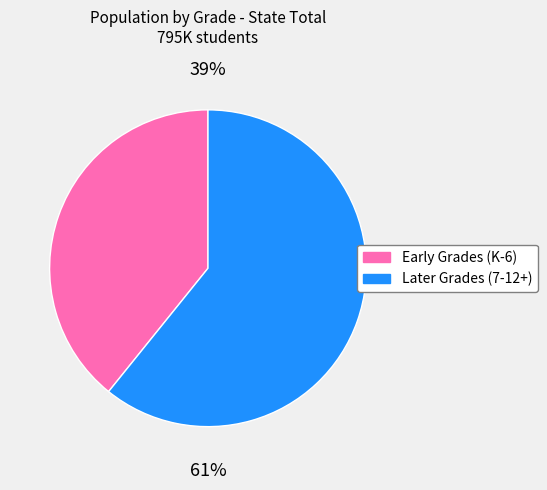

To the nearest percent, what is the difference between the largest and smallest slice percentages?

22%